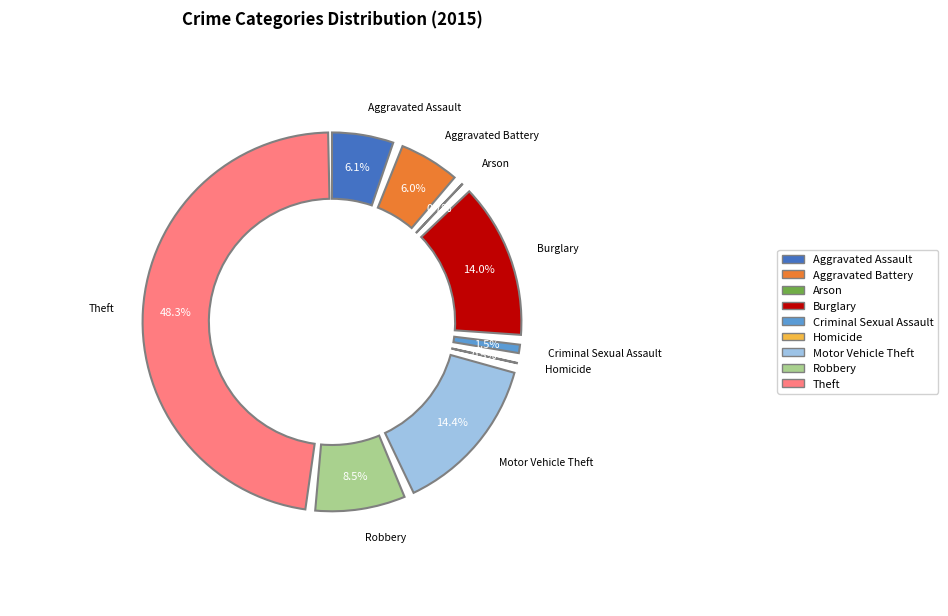

Which has a higher value, Criminal Sexual Assault or Aggravated Assault?

Aggravated Assault